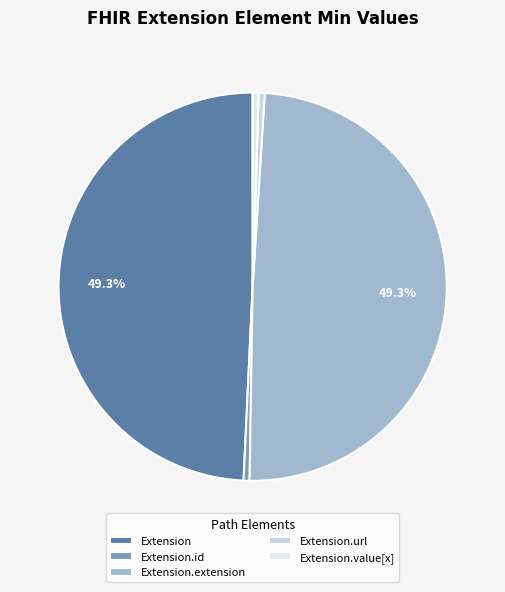

To the nearest percent, what is the difference between the largest and smallest slice percentages?

49%